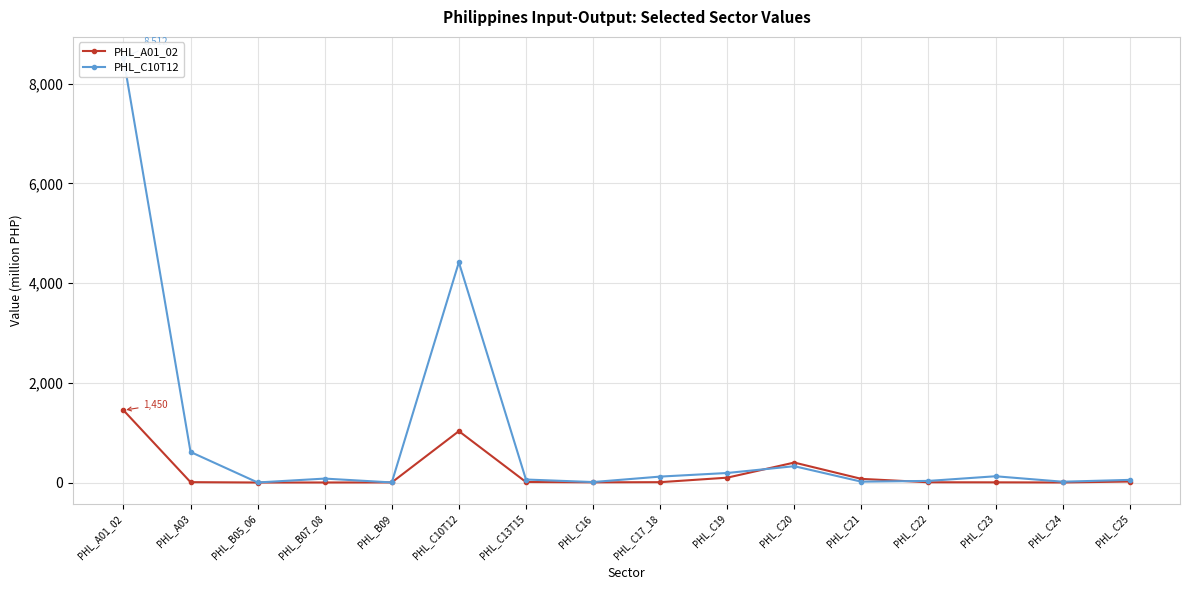

At which category does PHL_C10T12 reach its first local valley?

PHL_B05_06